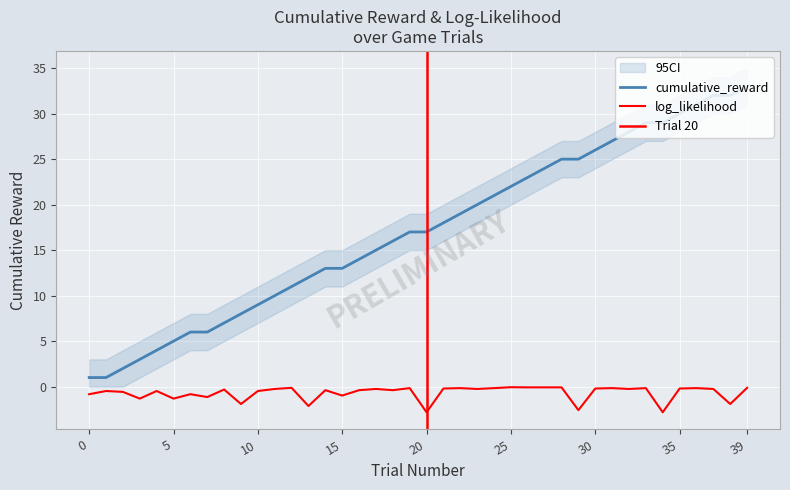

Between 26 and 28, which series saw the biggest shift?

cumulative_reward